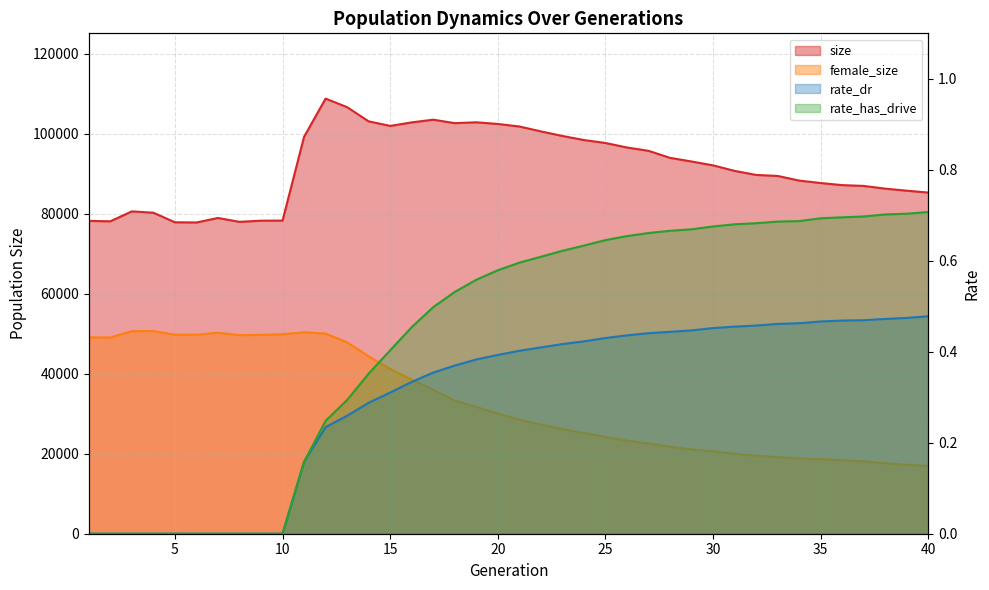

The value of size at 34 is 126412.5. True or false?

False